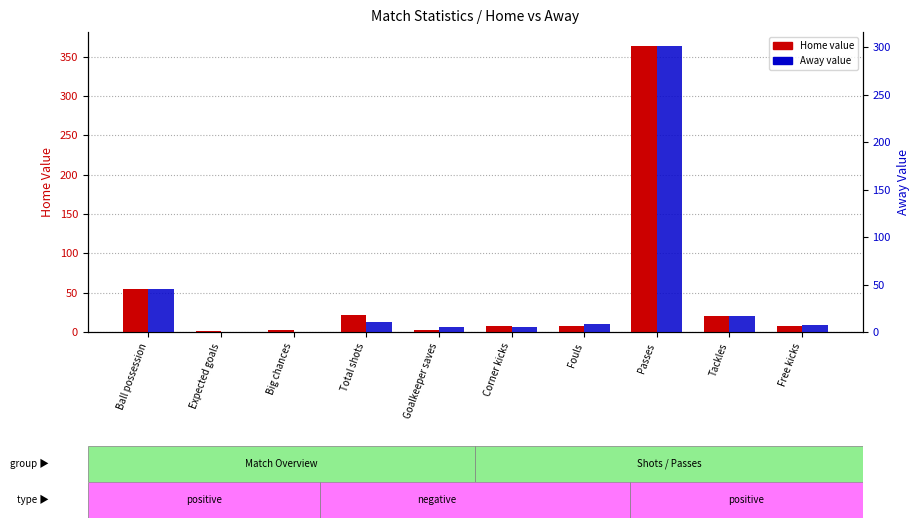

What is the value of the Home value bar at the 2nd from the left?

1.8